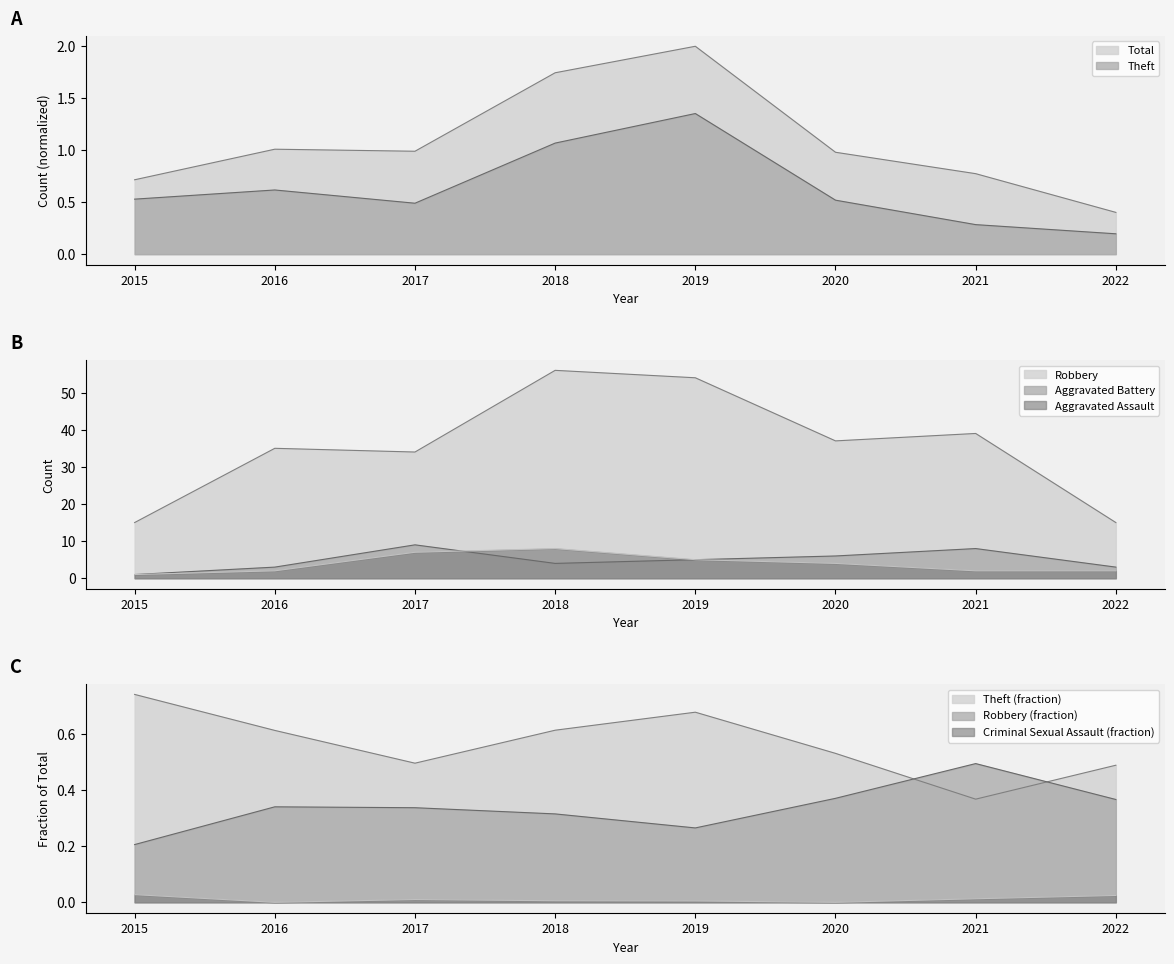

At which label is Theft closest to 0?

2022